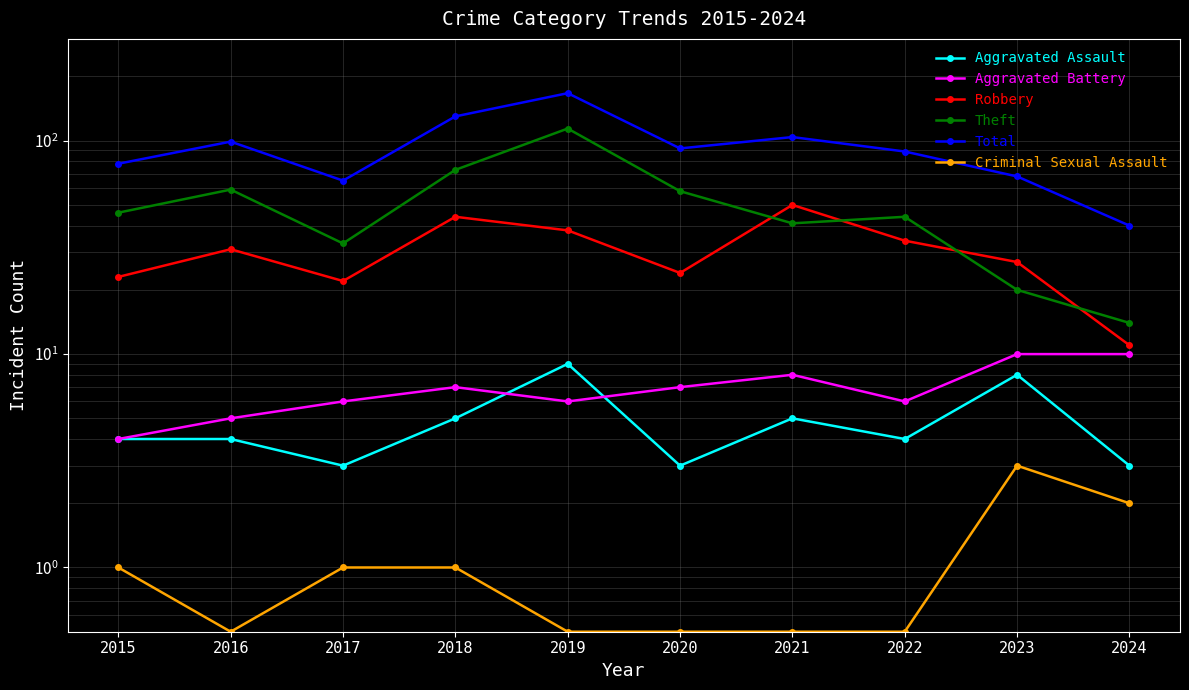

Count the number of data series in this chart.

6